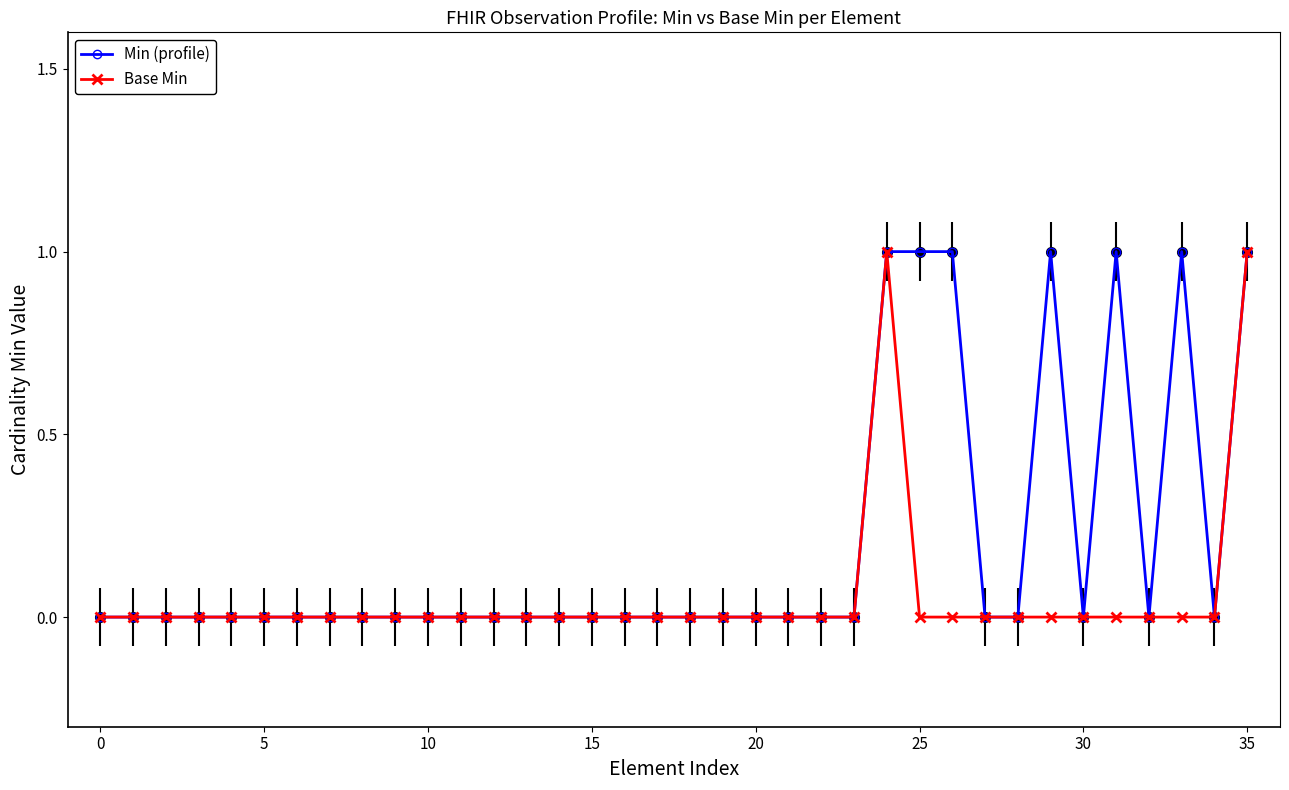

True or false: Min (profile) has more than 0 interior local peaks.

True